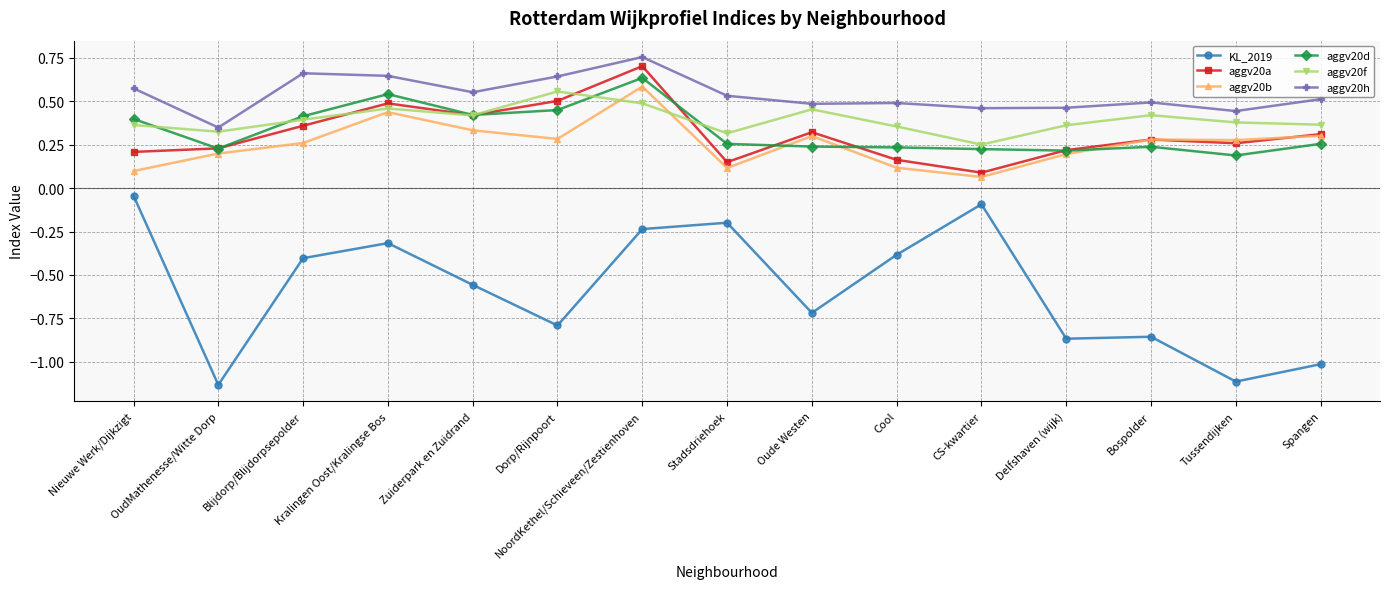

True or false: aggv20a has a value of 0.2 at Delfshaven (wijk).

True